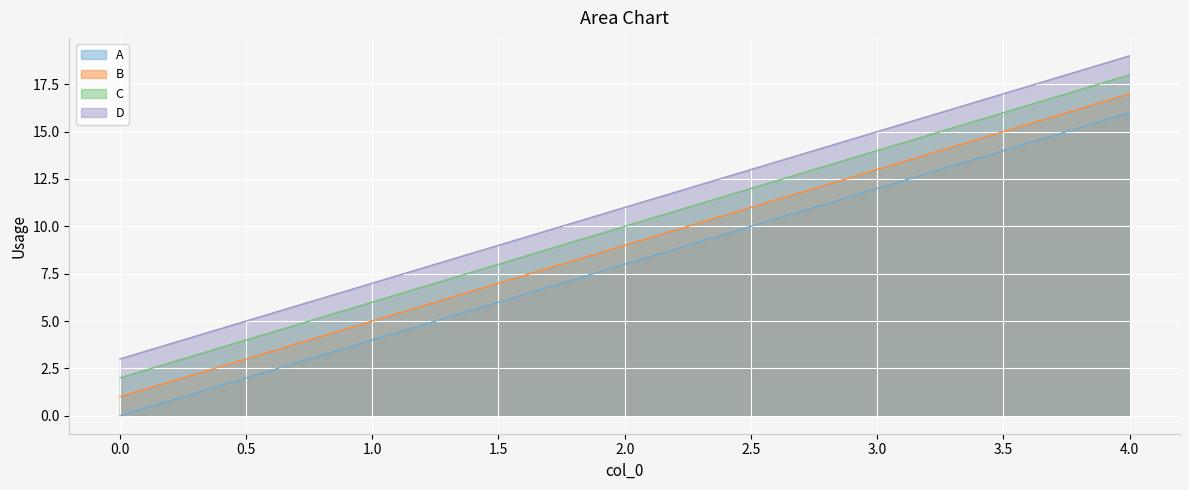

Is it true that C equals 10 at 2.0?

True